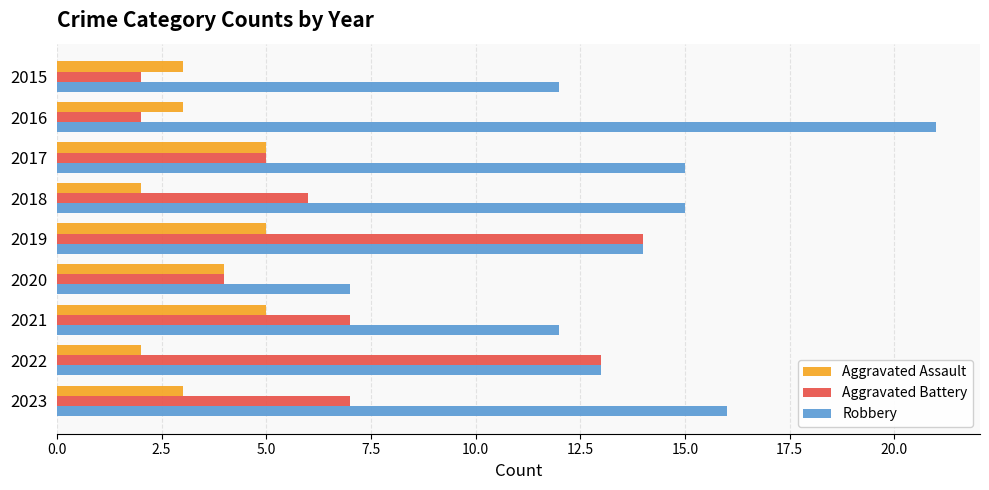

Which category has the highest value across all series?

2016